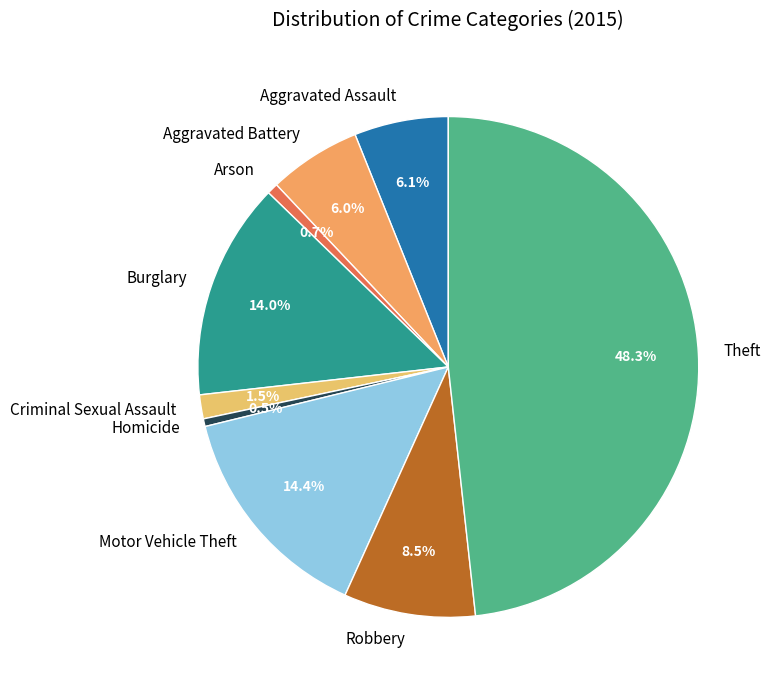

Does Criminal Sexual Assault account for over 50% of the chart?

No